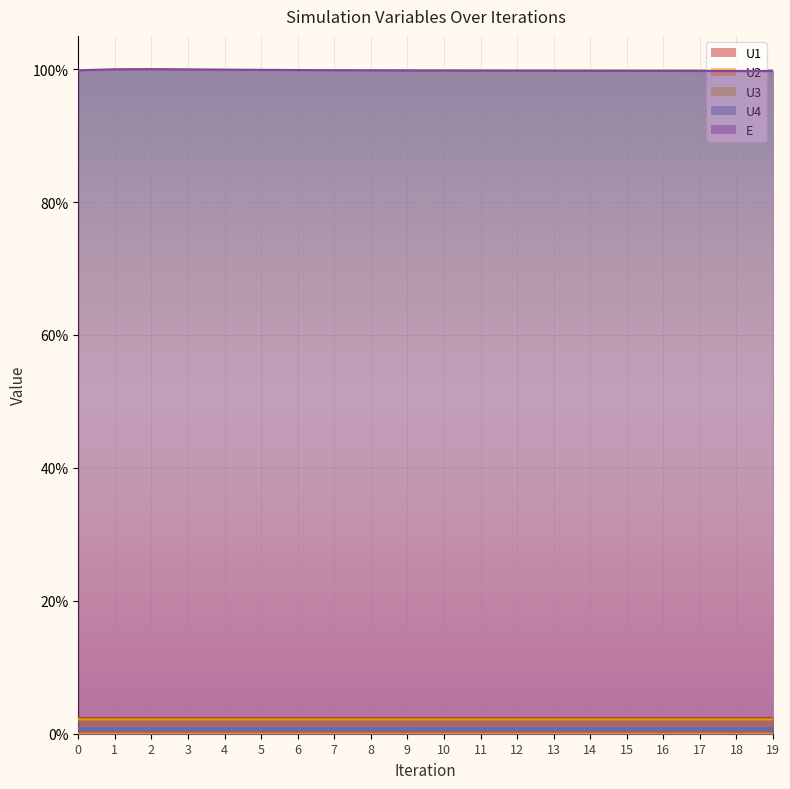

The E series shows 1.7 at 19. True or false?

False